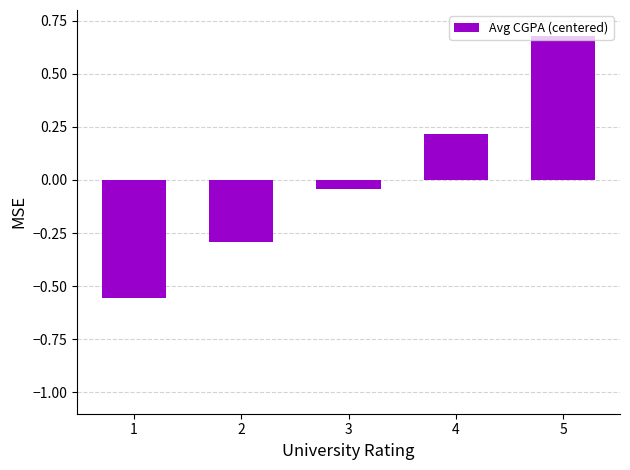

Rank the categories by value from highest to lowest.

5, 4, 3, 2, 1